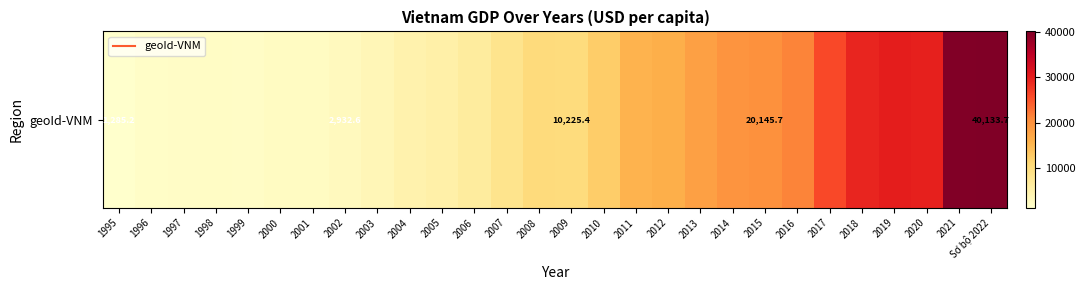

What is the change in value from 2007 to 2015?

+11777.0